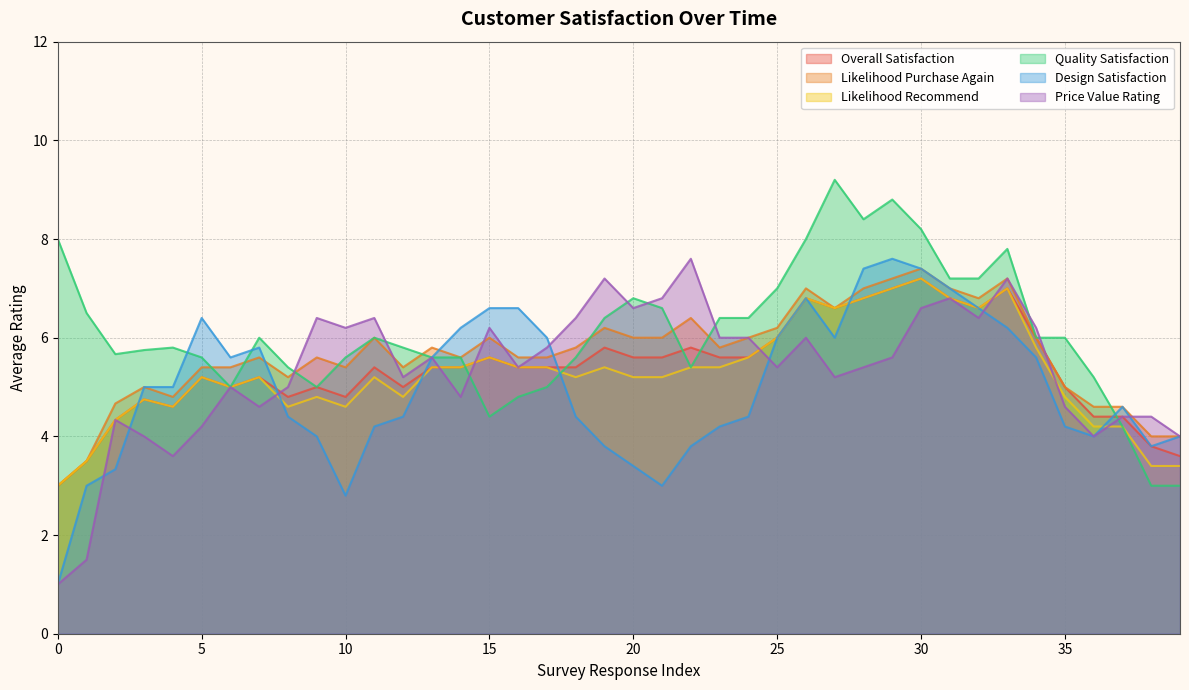

How many intersections are there between Overall Satisfaction and Design Satisfaction?

18